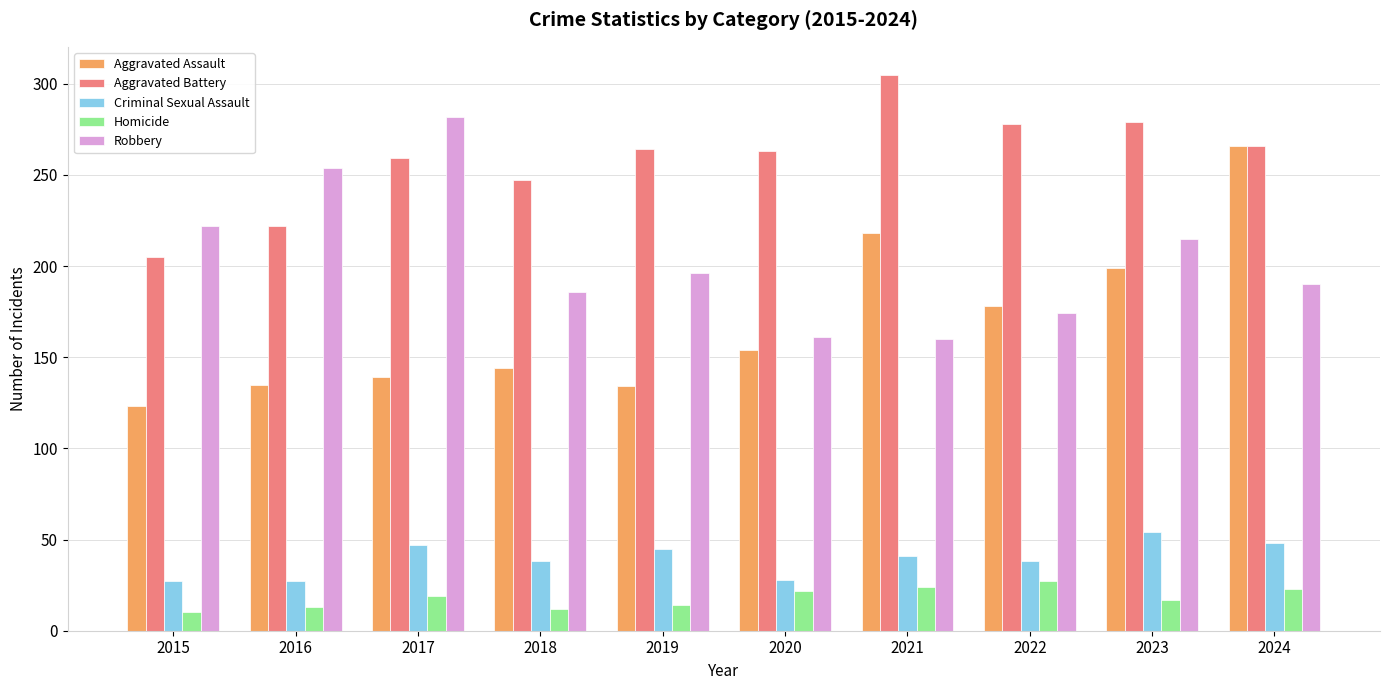

Which series has the largest total across all categories?

Aggravated Battery